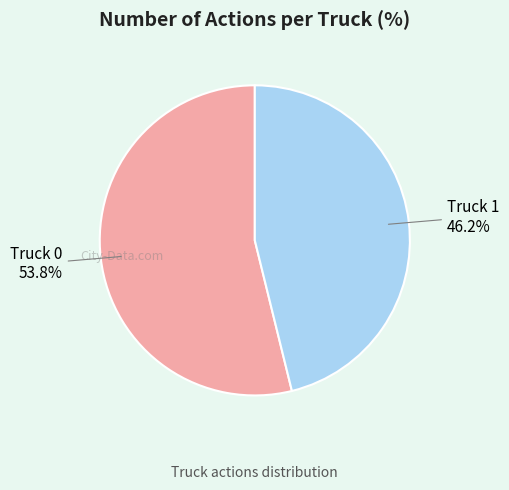

To the nearest percent, what portion does Truck 1 represent?

46%